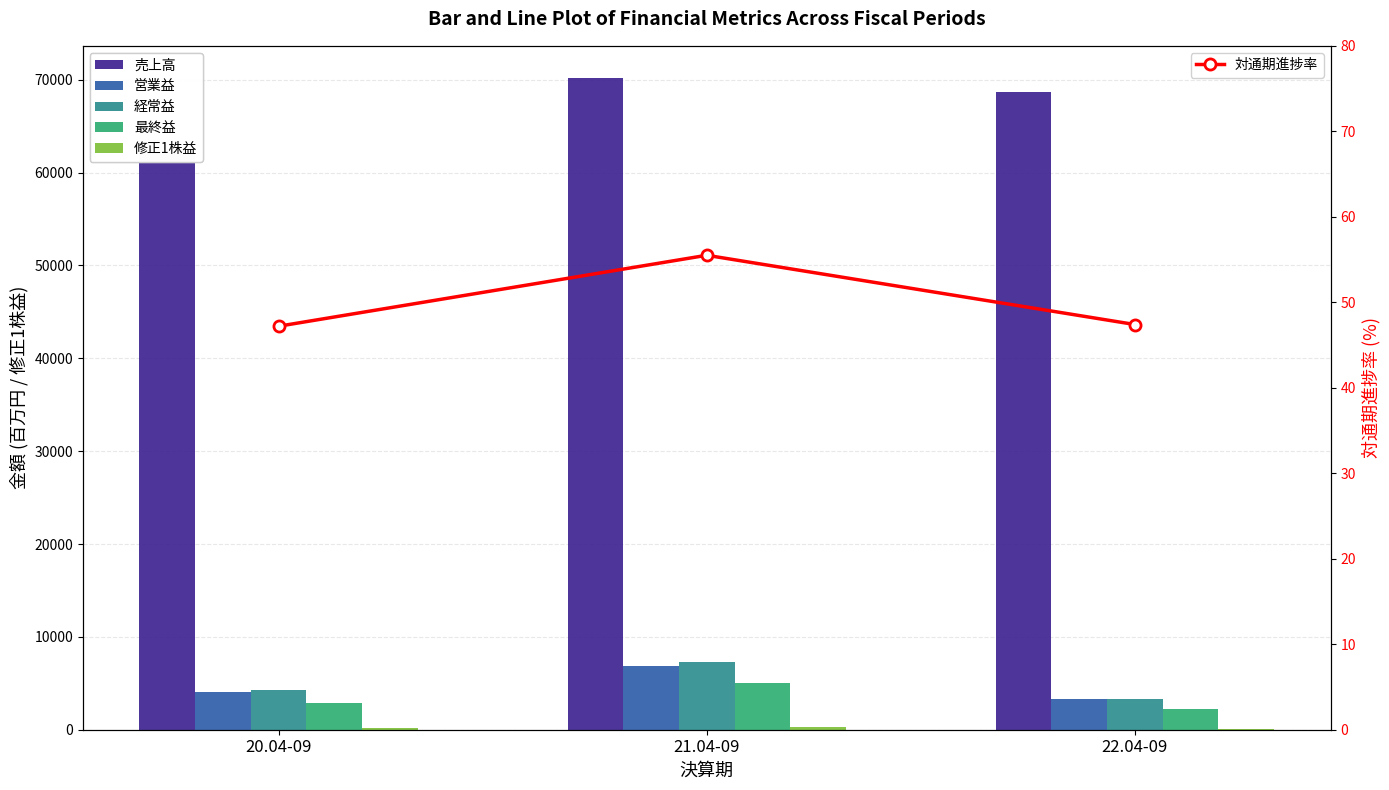

Does the chart contain any negative values?

No